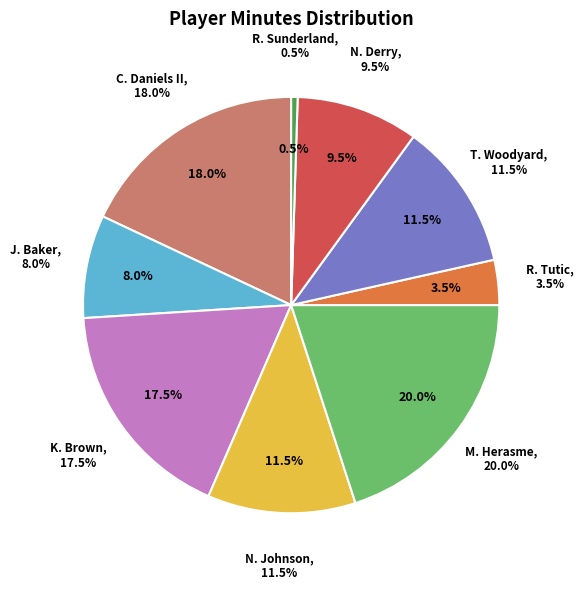

To the nearest percent, what portion does N. Derry represent?

10%